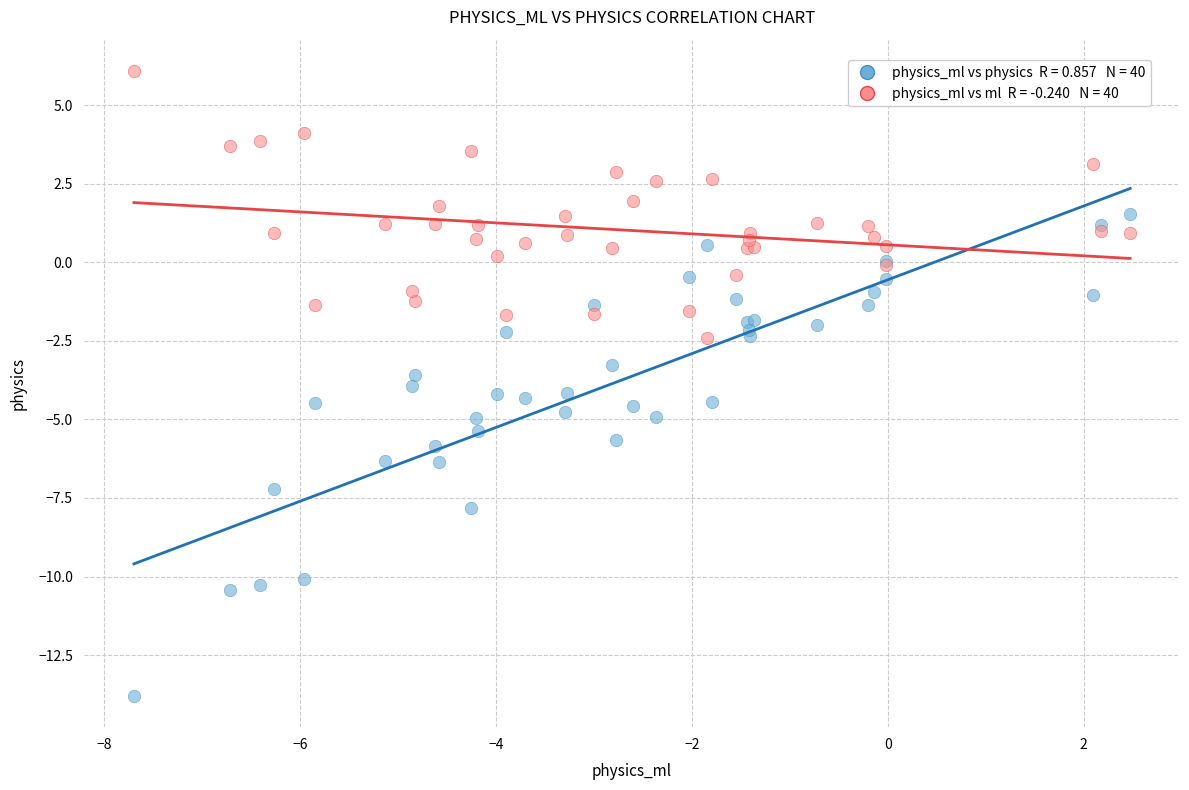

Across all series, what Y value is closest to -3?

-3.3